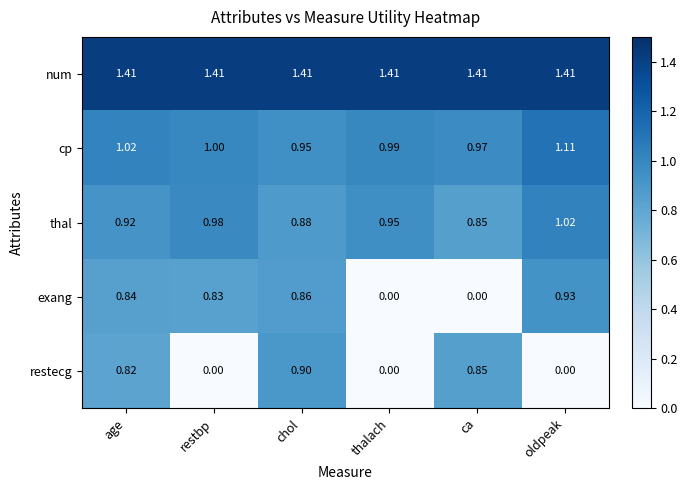

At which category is the sum across all series the highest?

age